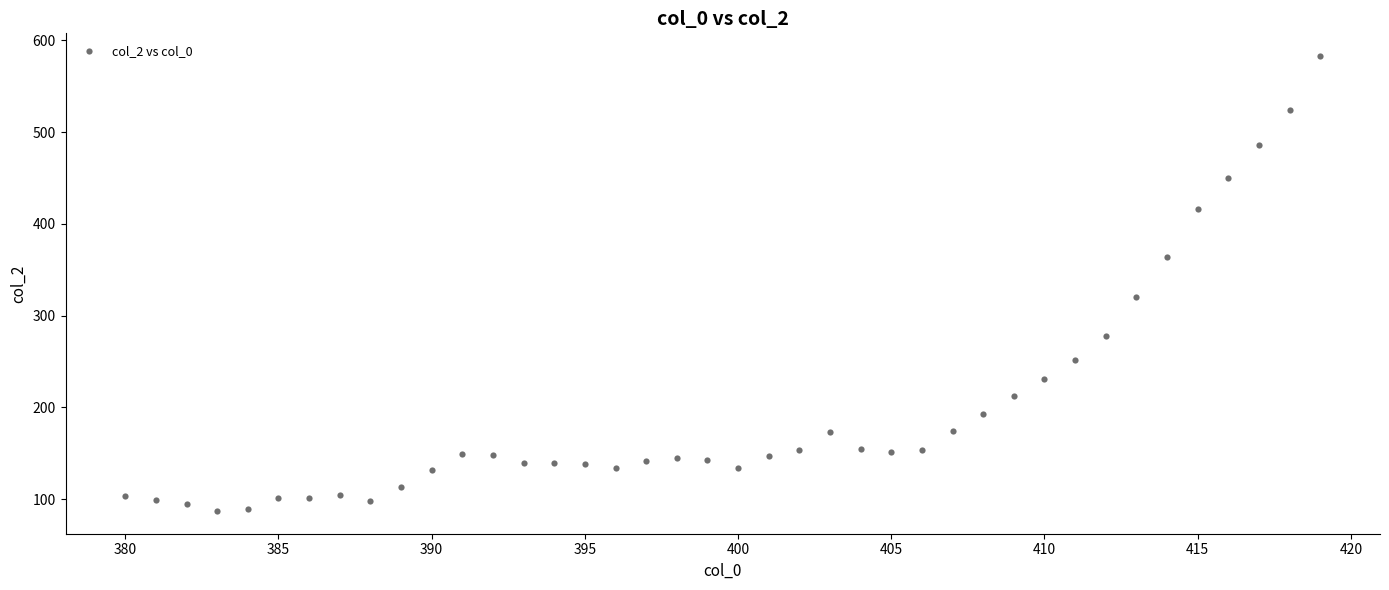

What Y value in the scatter plot is closest to 334?

320.0